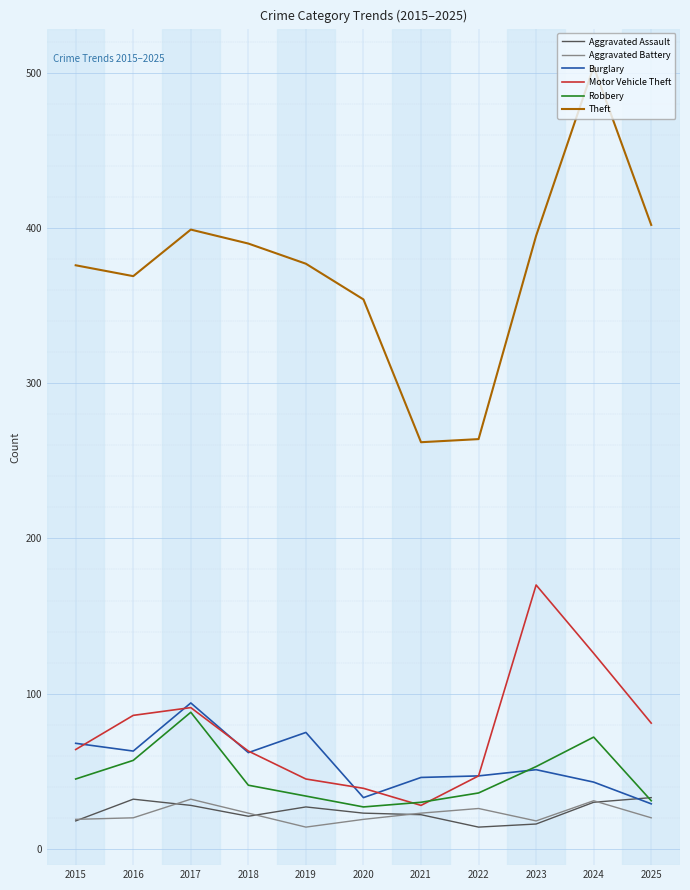

At which category is the sum across all series the highest?

2024